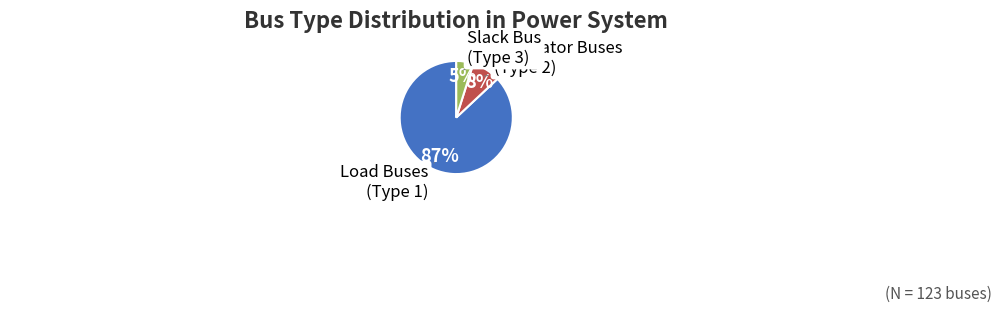

To the nearest percent, what is the average slice percentage?

33%